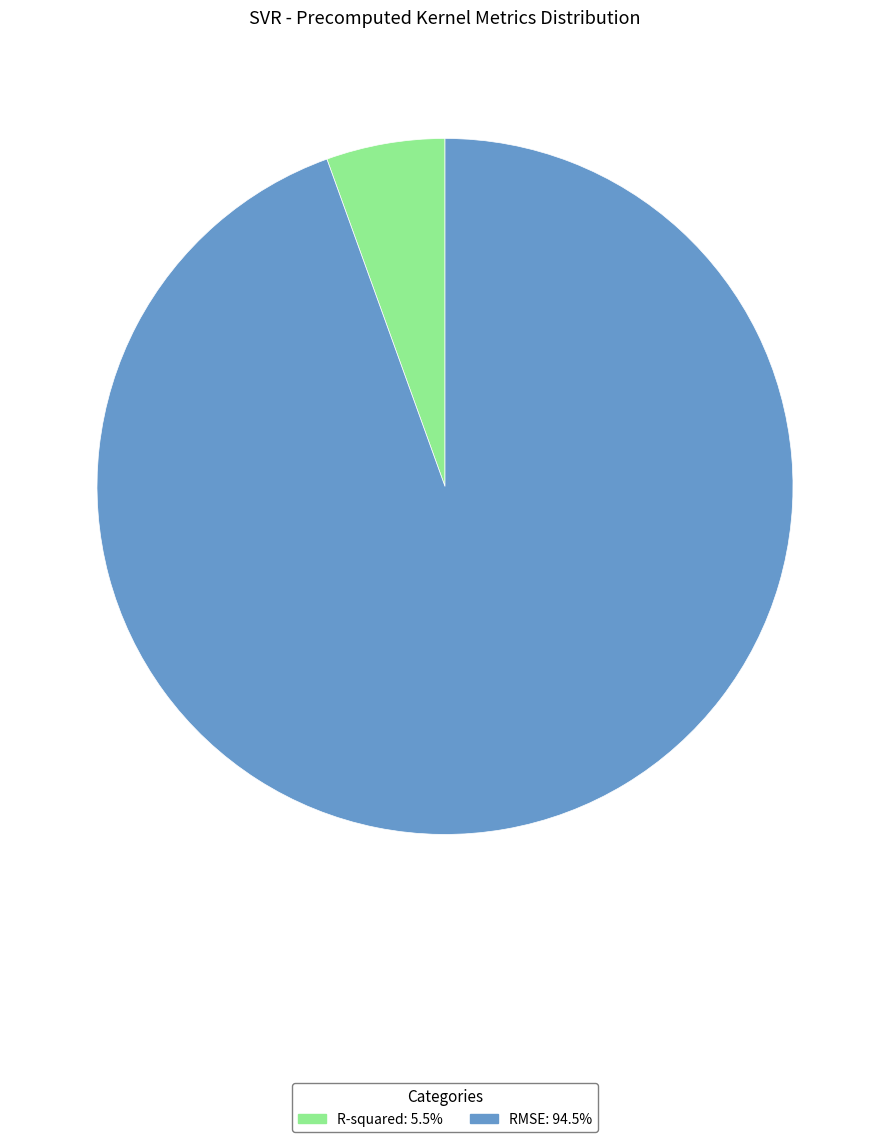

Which slice is the smallest?

R-squared